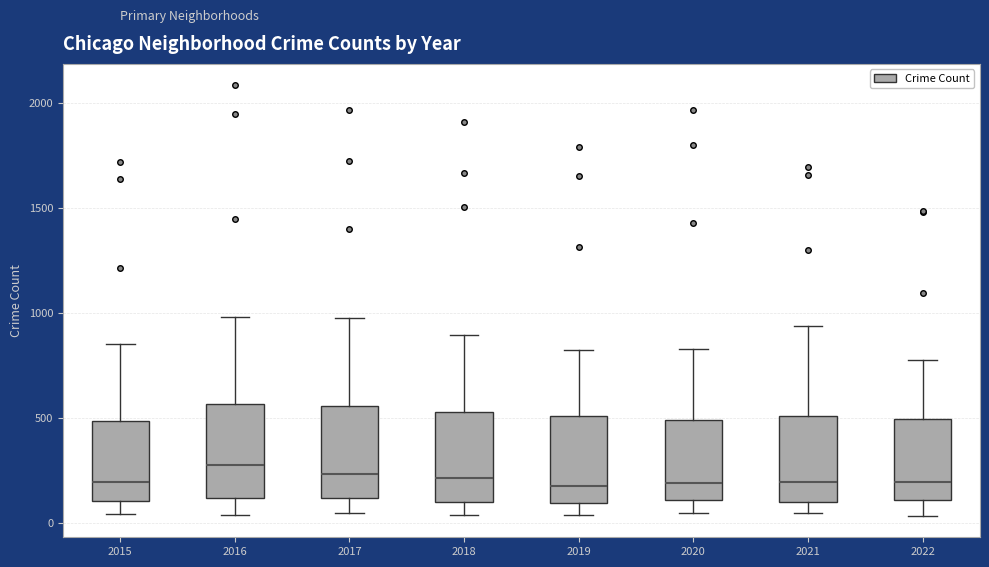

Reading left to right, read every box against the y-axis: the position of its median line, the range the box covers, and the ends of its whiskers. The values are not printed on the chart, so give them approximately, as read against the axis.

2015: median 200, box 100 to 500, whiskers 50 to 850
2016: median 300, box 100 to 550, whiskers 50 to 1000
2017: median 250, box 100 to 550, whiskers 50 to 1000
2018: median 200, box 100 to 550, whiskers 50 to 900
2019: median 200, box 100 to 500, whiskers 50 to 850
2020: median 200, box 100 to 500, whiskers 50 to 850
2021: median 200, box 100 to 500, whiskers 50 to 950
2022: median 200, box 100 to 500, whiskers 50 to 800